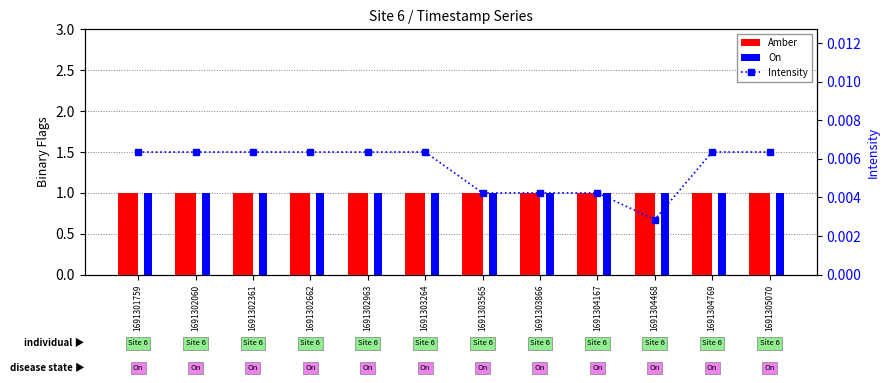

Which series has the largest range (max minus min)?

Intensity